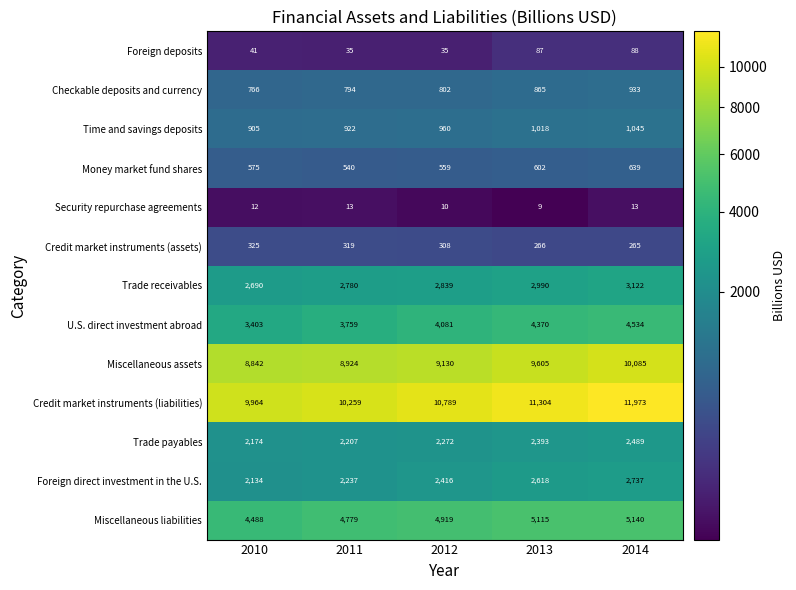

What is the maximum value shown in the chart?

11973